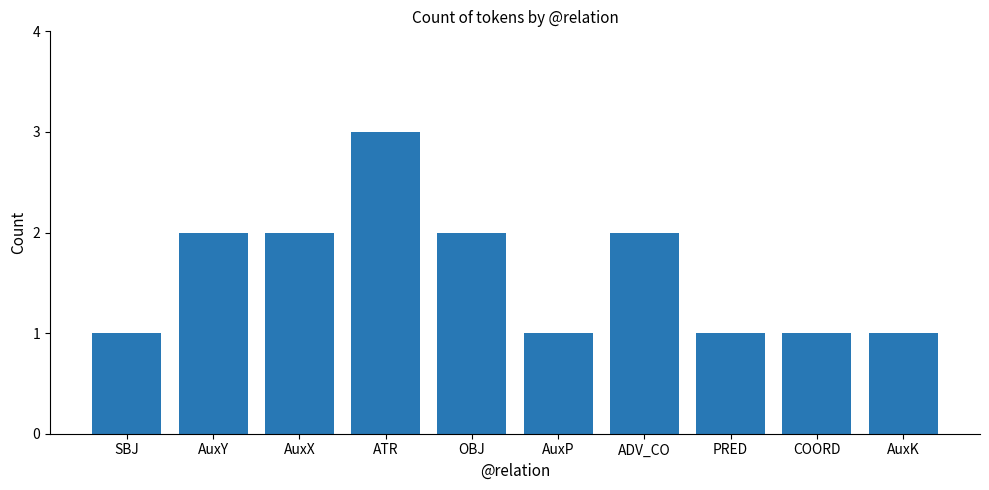

How many bars are there in total?

10